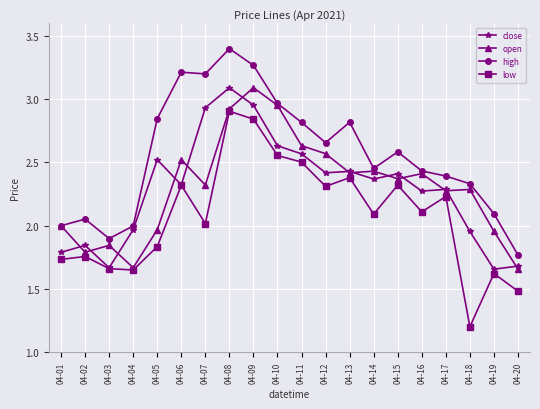

What is the greatest value displayed?

3.4